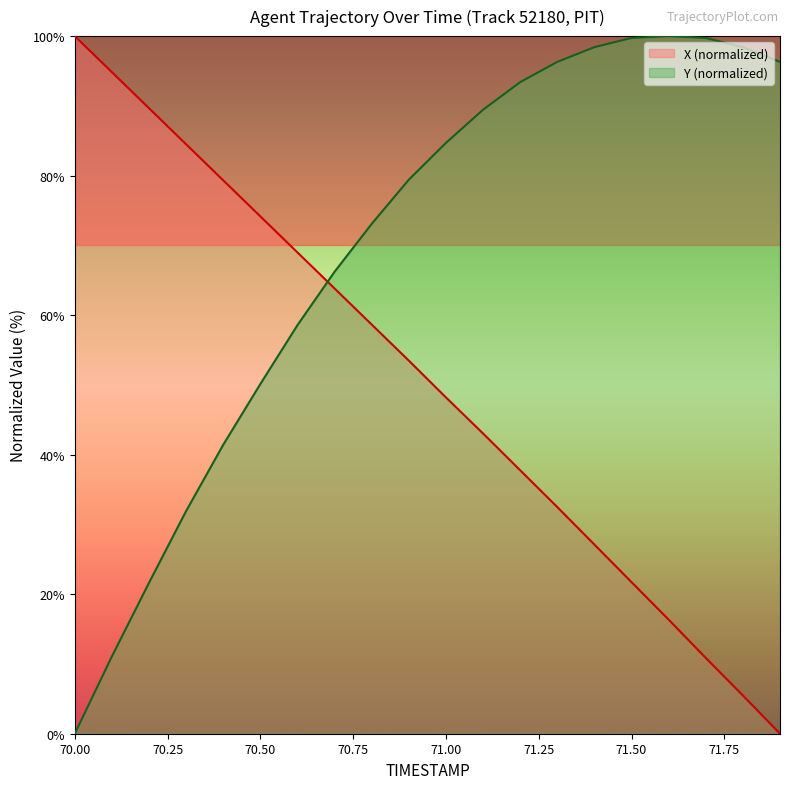

True or false: Y has more than 2 points higher than both neighbors.

False